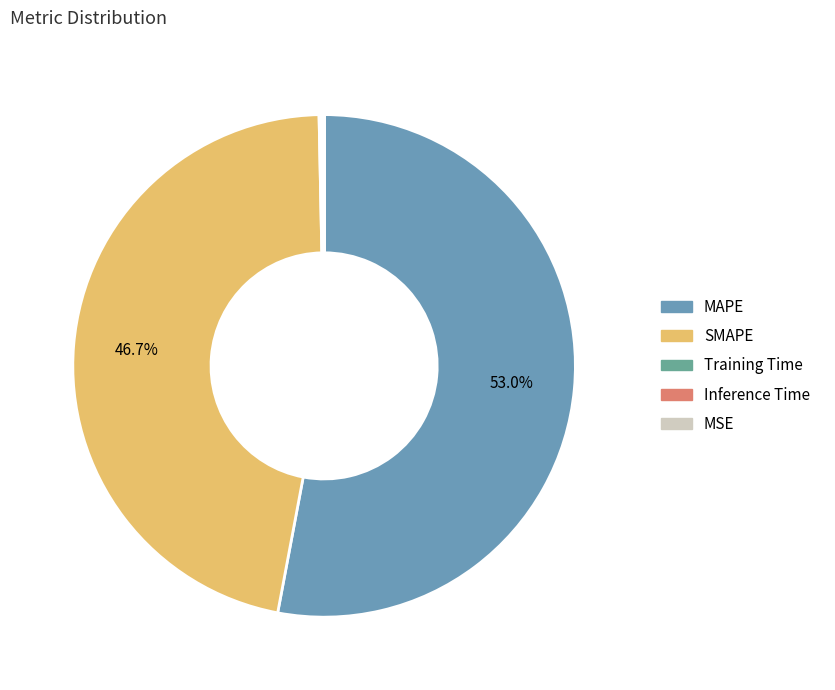

Is SMAPE the majority of the pie?

No